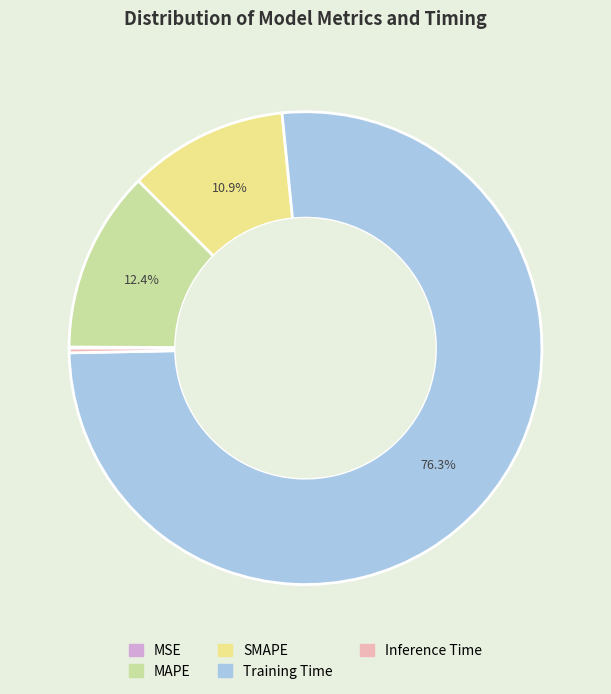

True or false: Inference Time accounts for 7% of the total.

False